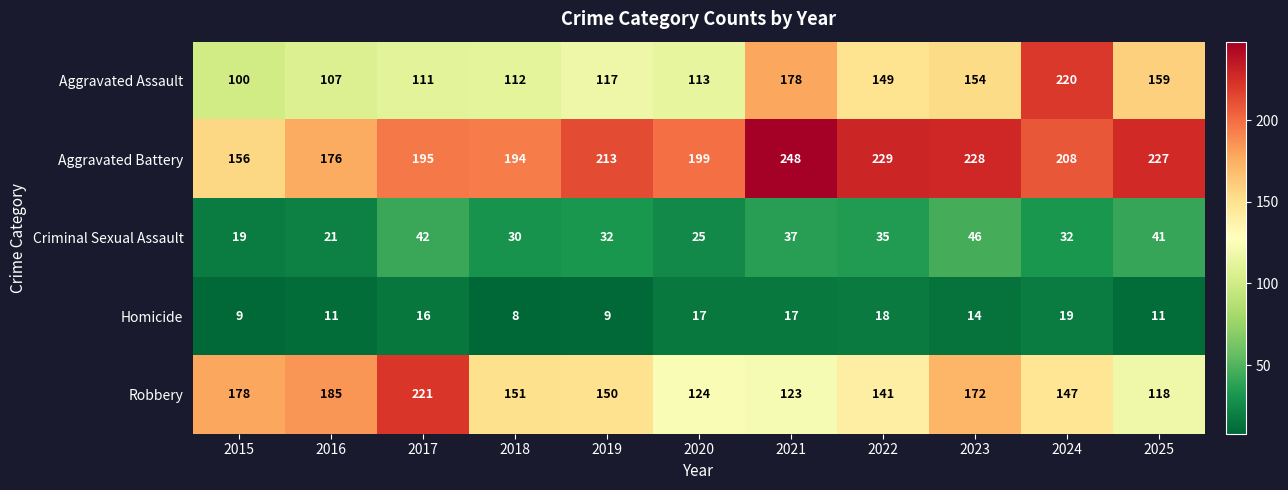

What is the difference between the highest and lowest values at 2018?

186